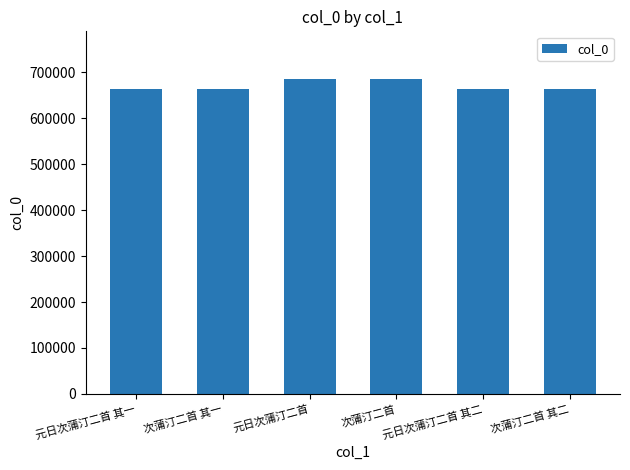

What is the change in value from 元日次蒲汀二首 其一 to 次蒲汀二首 其二?

+4